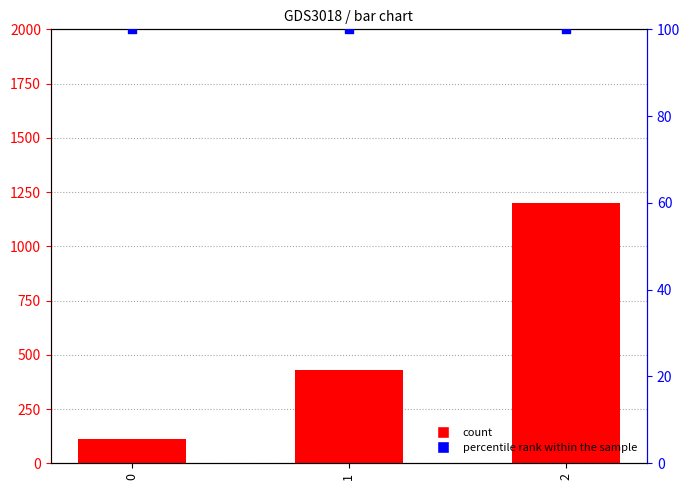

What are all the series names shown in the legend?

count, percentile rank within the sample